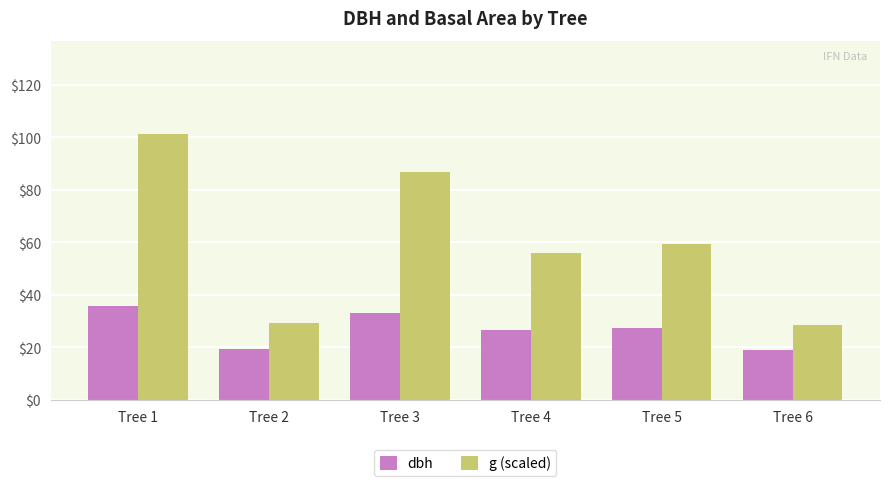

What is the minimum value for g (scaled)?

28.4